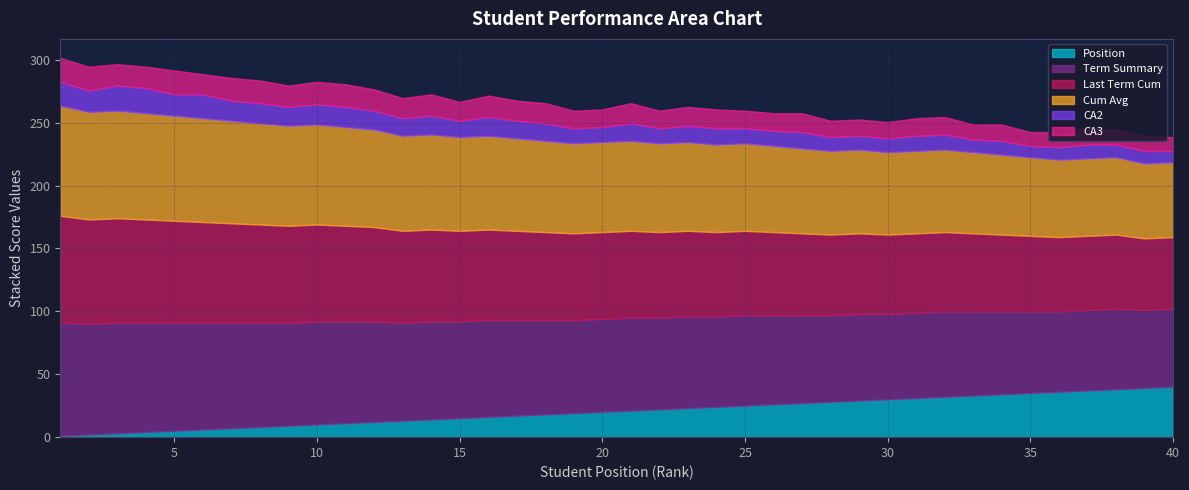

Which has a higher value, 39 or 11?

39